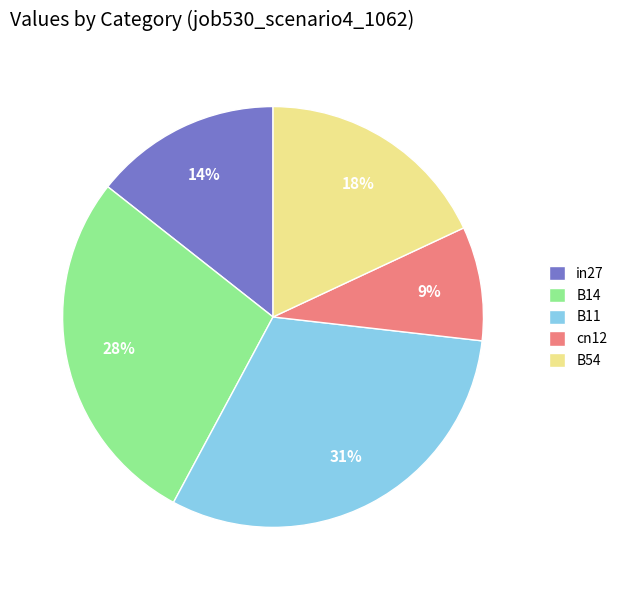

Is in27 the majority of the pie?

No